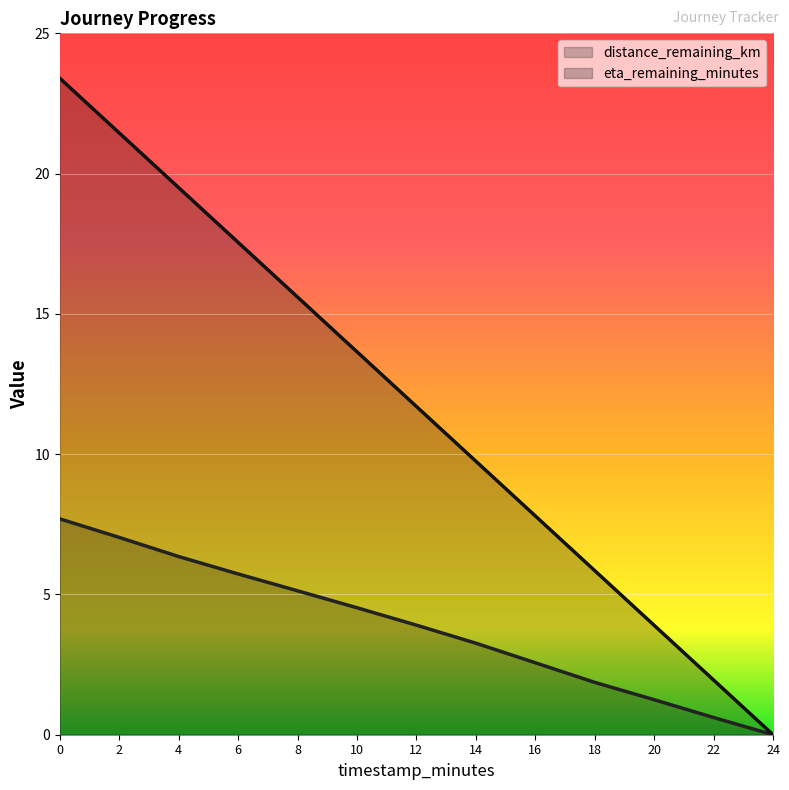

Which series has the largest total across all categories?

eta_remaining_minutes